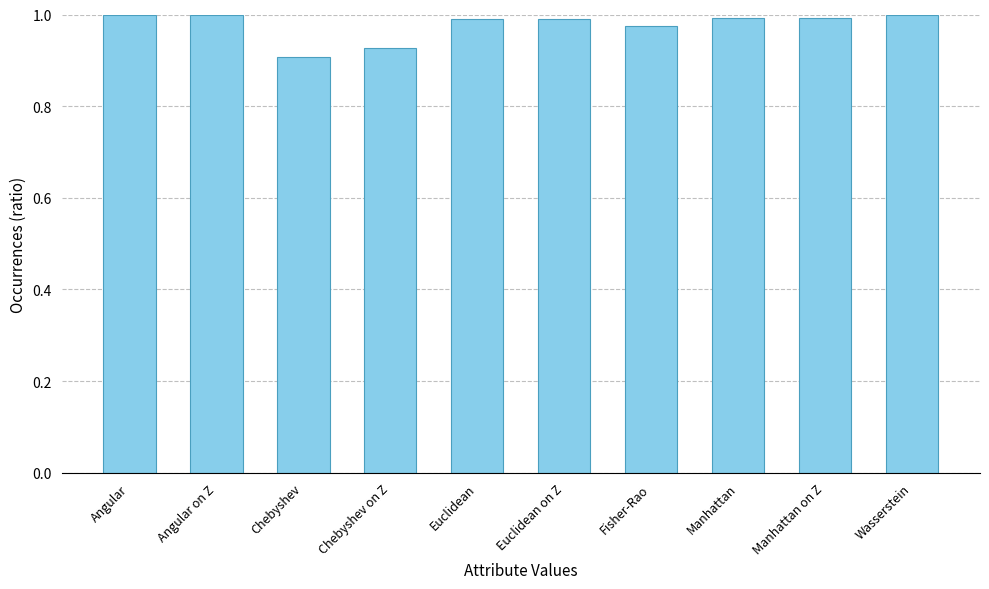

The value at Manhattan on Z is 1.0. True or false?

True